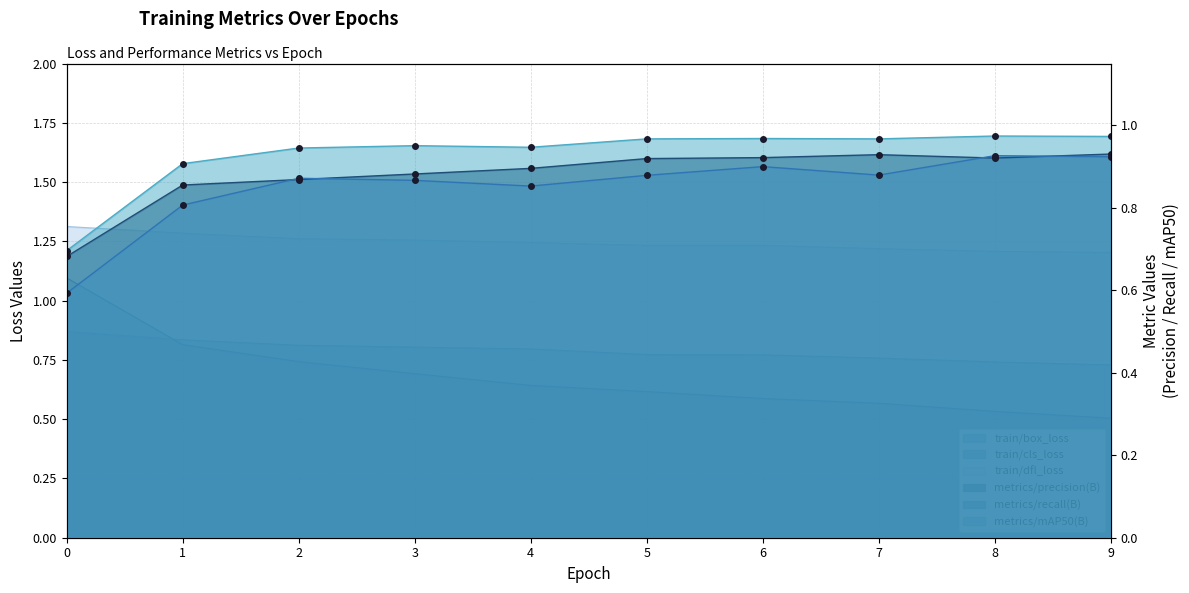

How many train/cls_loss values are between 0 and 1?

9